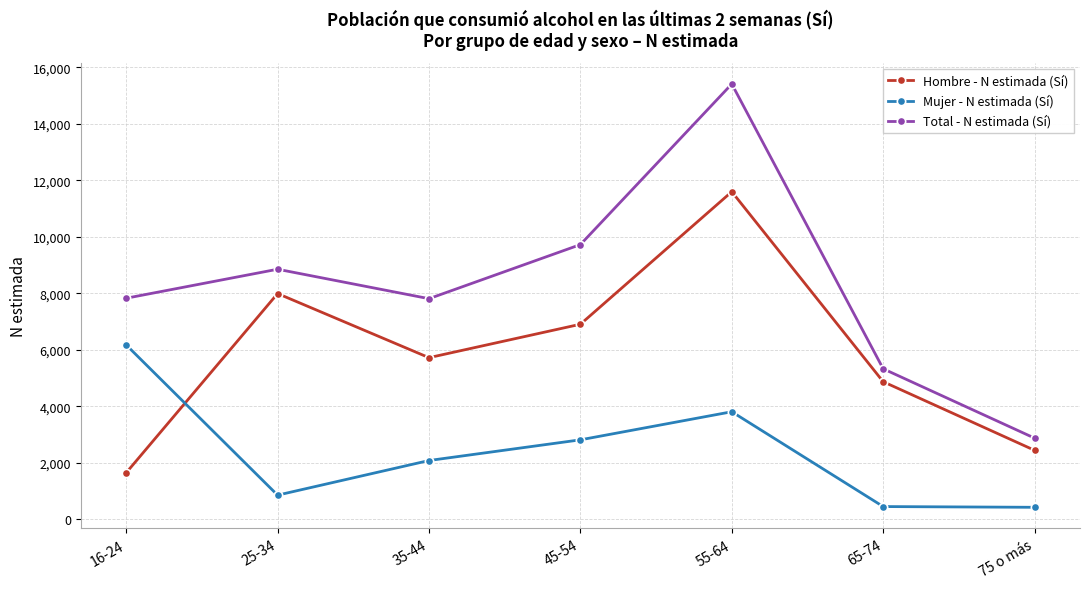

The Hombre - N estimada (Sí) series shows 7996 at 25-34. True or false?

True